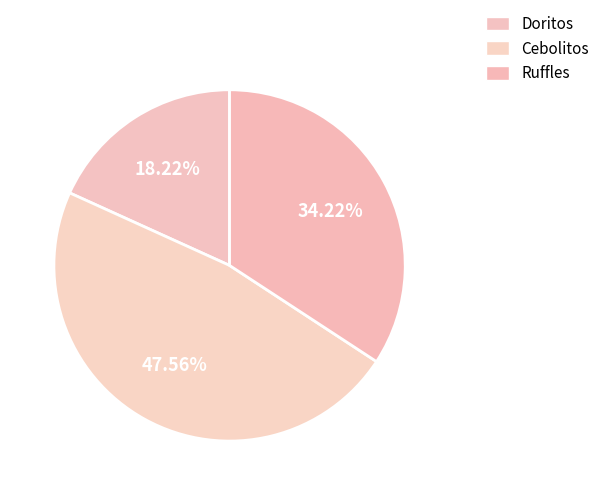

Is there a majority slice in this chart?

No